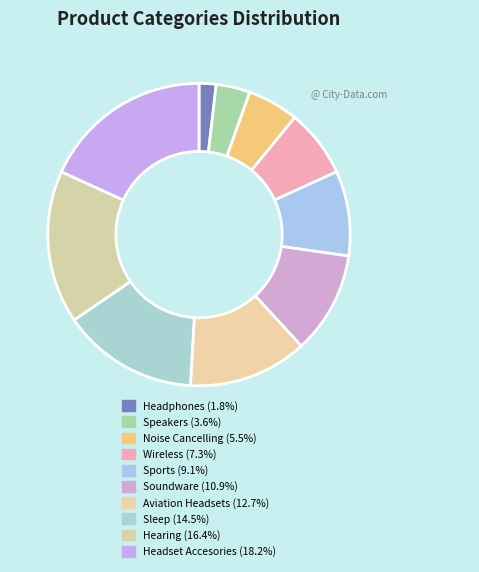

The Speakers slice represents 4% of the pie. True or false?

True